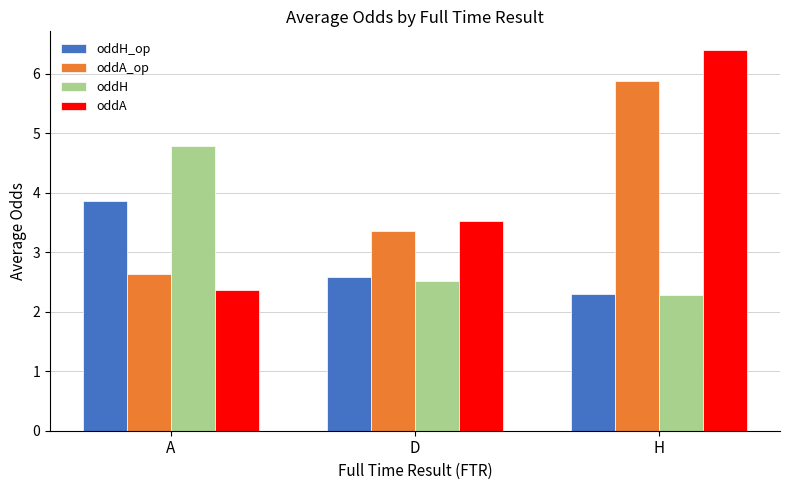

What is the maximum value for oddA?

6.4